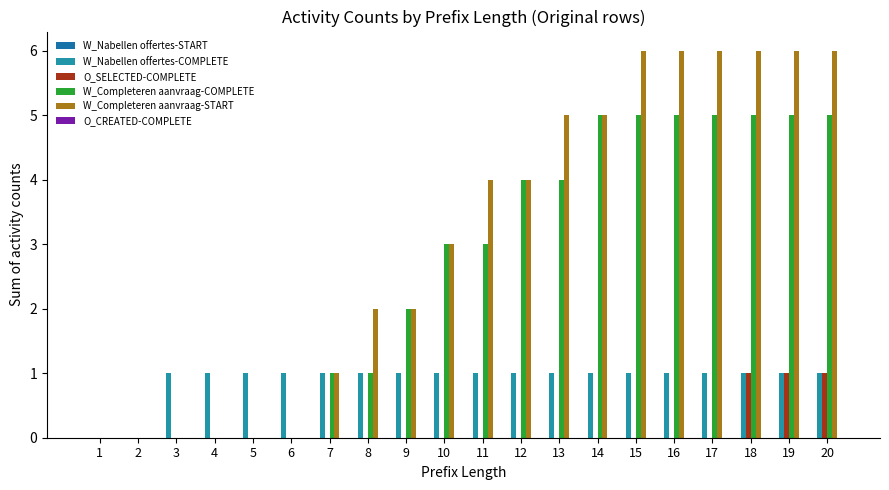

How many groups of bars are there?

20